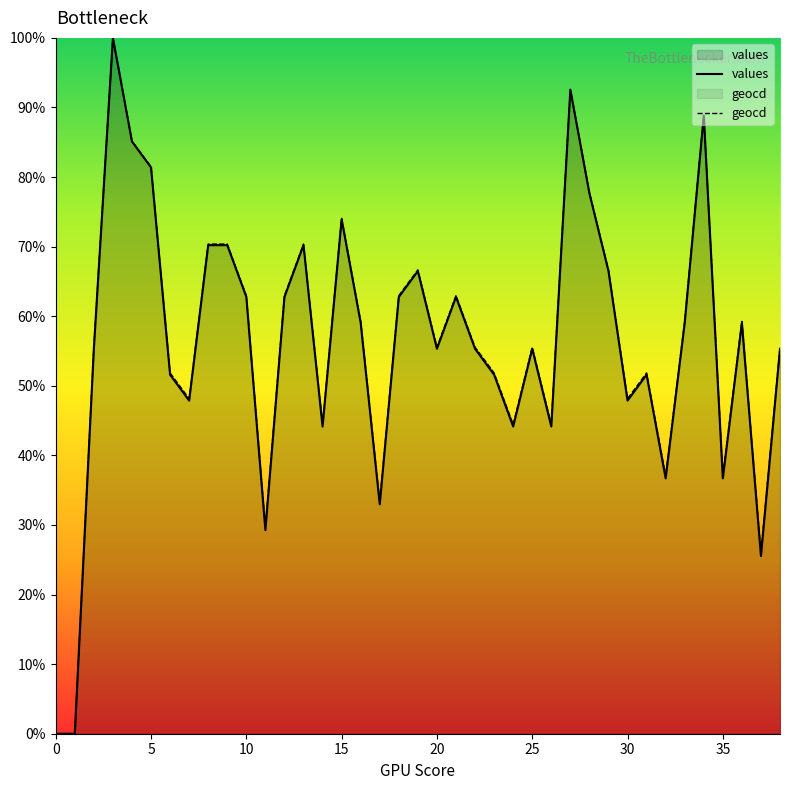

Which series has the largest total across all categories?

geocd